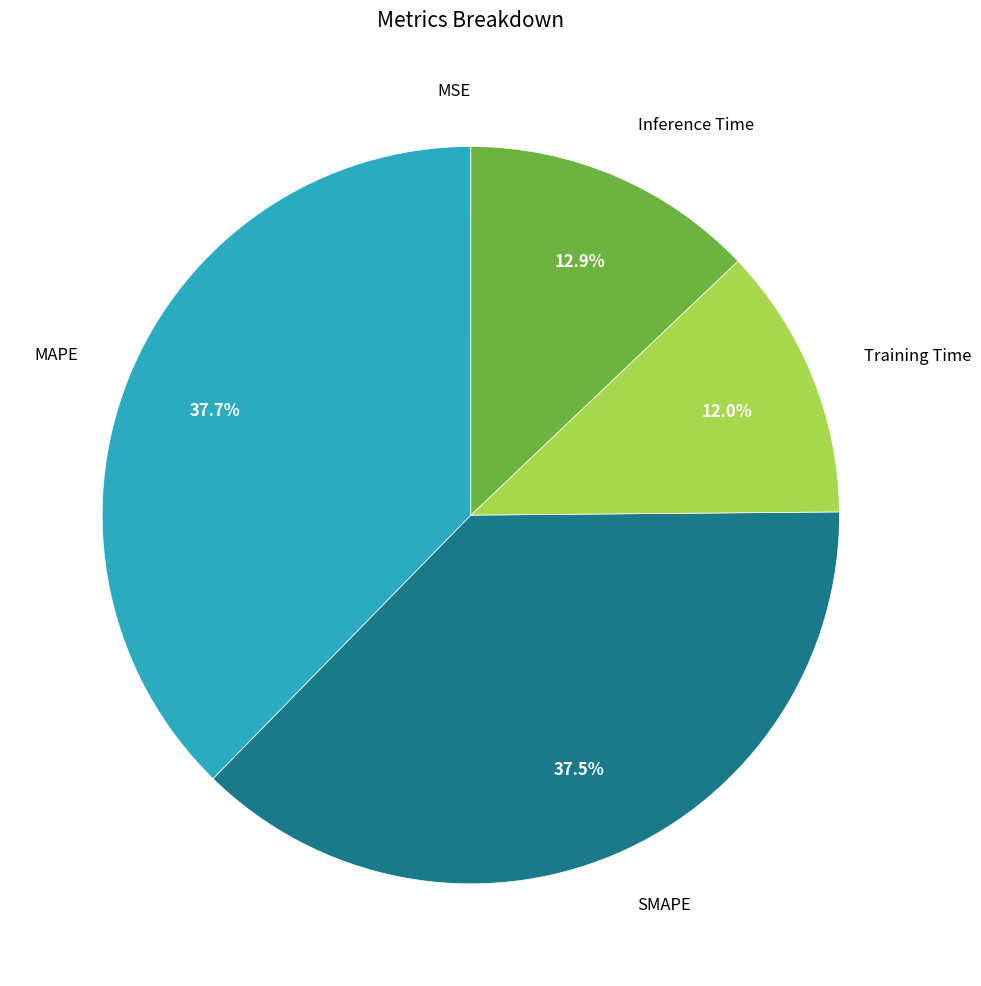

Is there any slice that represents more than half of the pie?

No